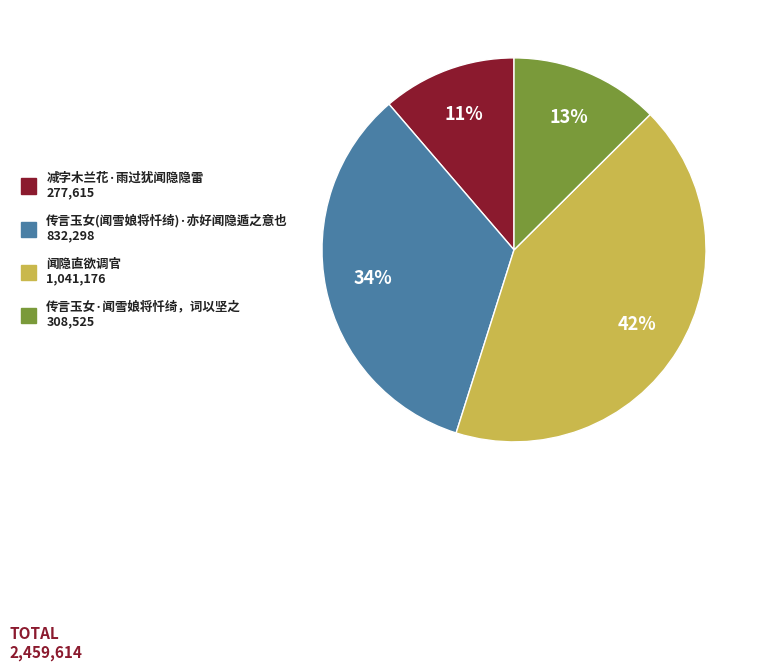

Is it true that 闻隐直欲调官 1,041,176 is 42% of the pie?

True